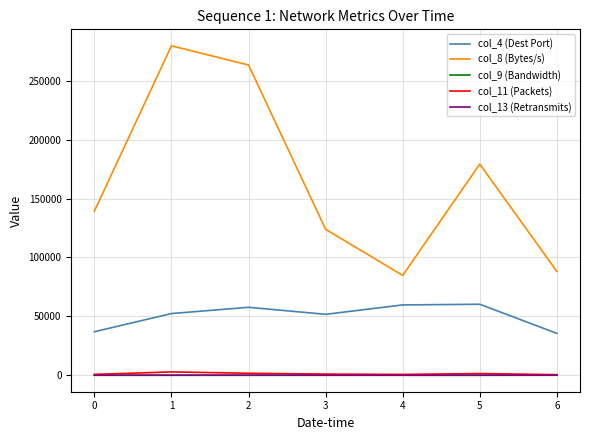

True or false: col_4 (Dest Port) and col_9 (Bandwidth) intersect in this chart.

False